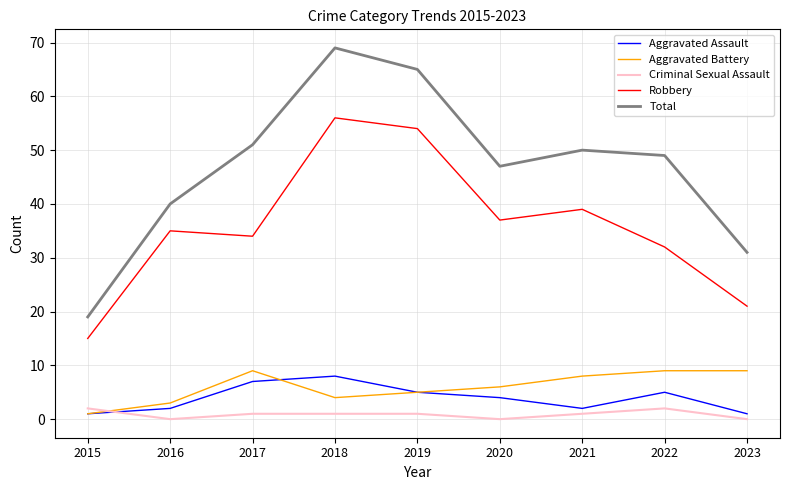

At which category does Total reach its first local valley?

2020